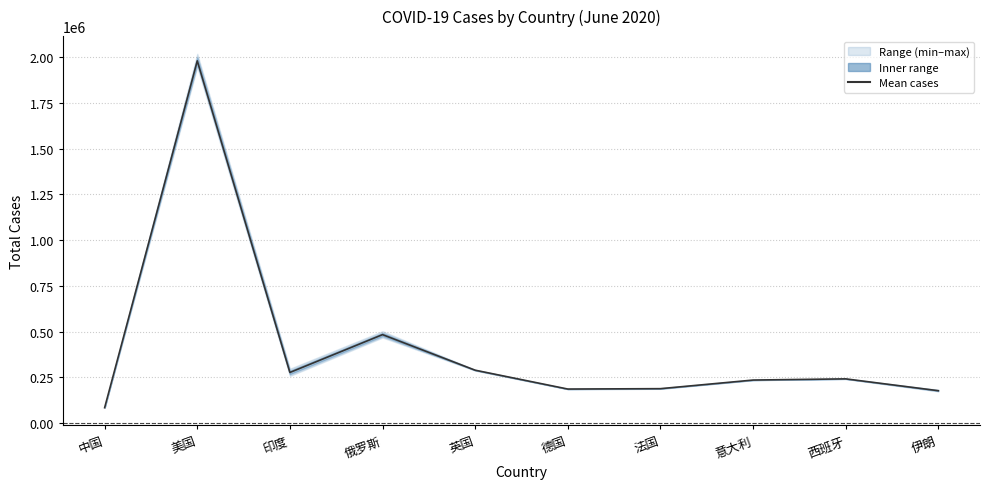

Reading right to left, what are all the values shown in this chart?

伊朗=177382.3	西班牙=242031.0	意大利=235550.5	法国=188482.0	德国=186420.3	英国=289353.7	俄罗斯=483651.8	印度=277024.2	美国=1979299.3	中国=84649.3